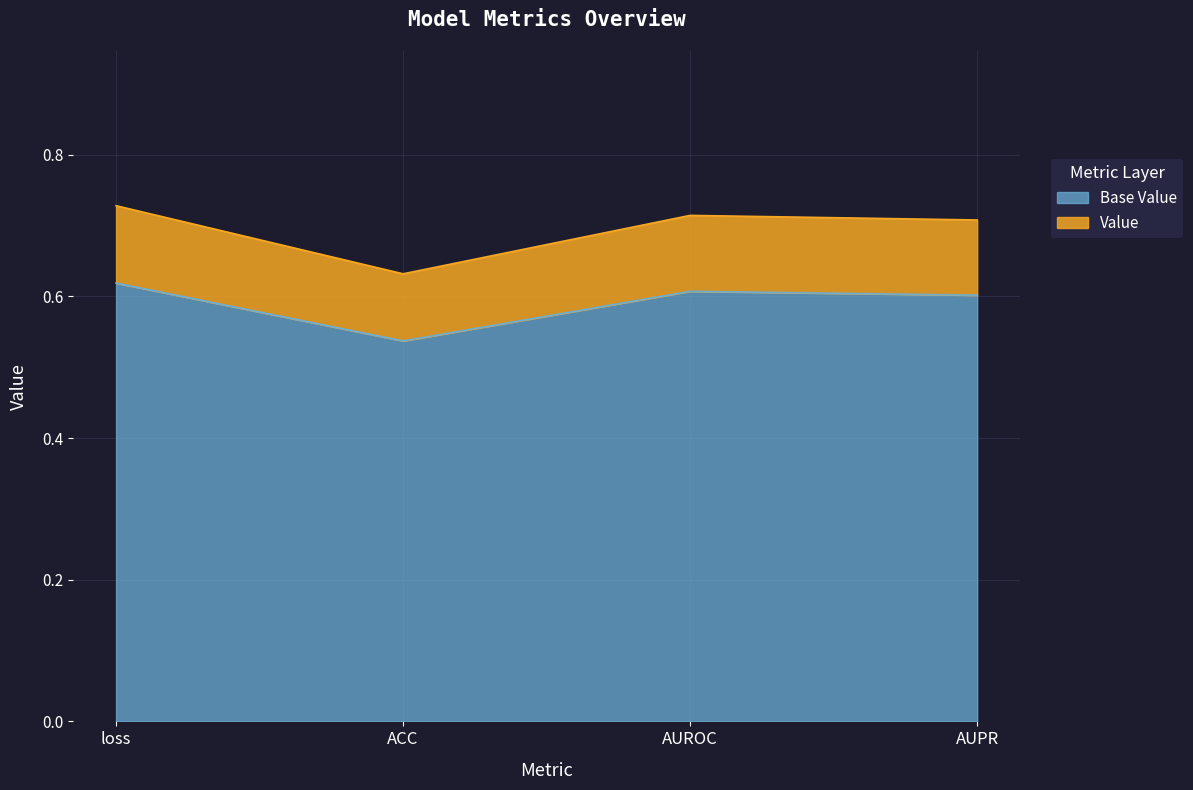

What is the label of the 3rd point from the right?

ACC